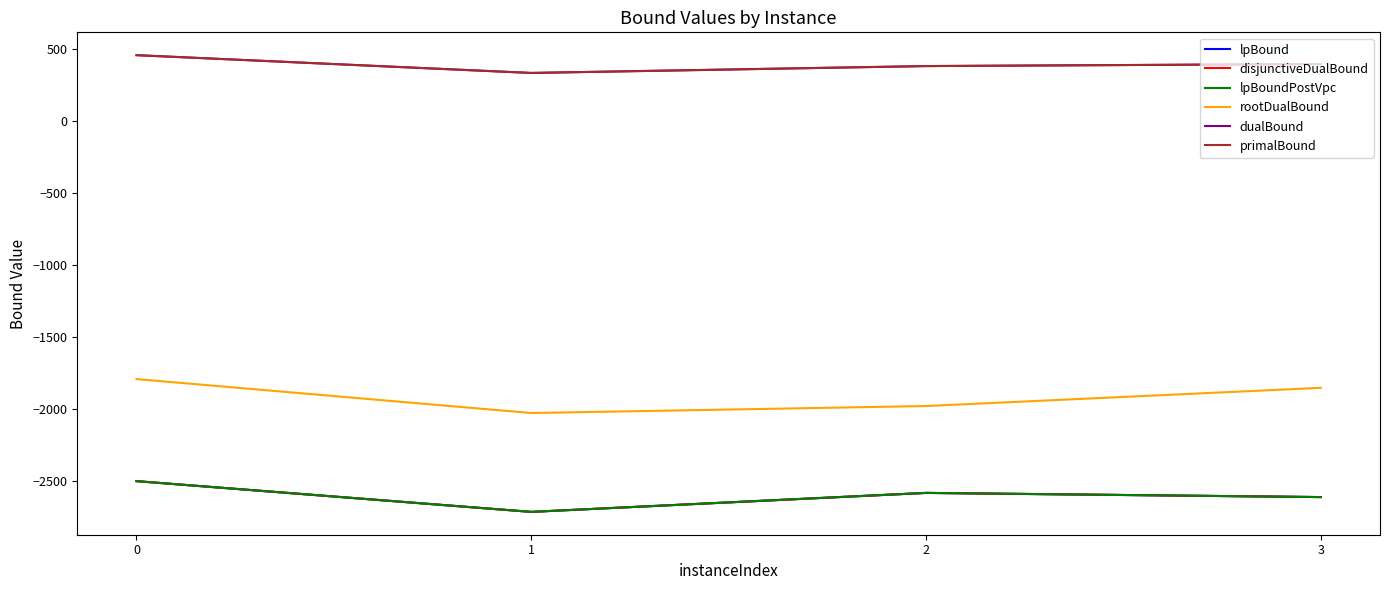

Does the chart display data point markers on the line(s)?

No